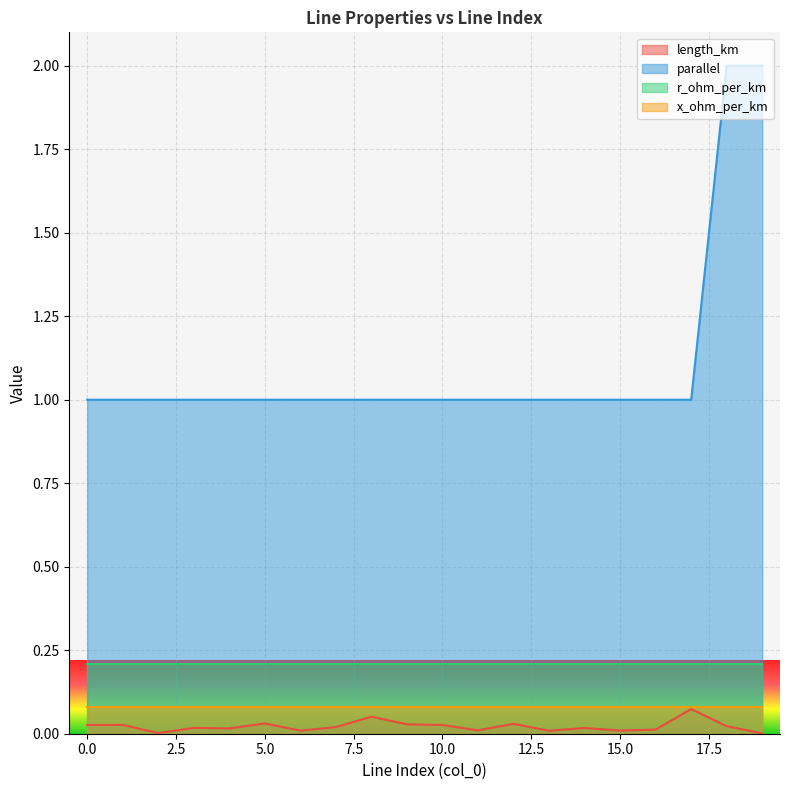

What is the sum of all length_km values?

0.4